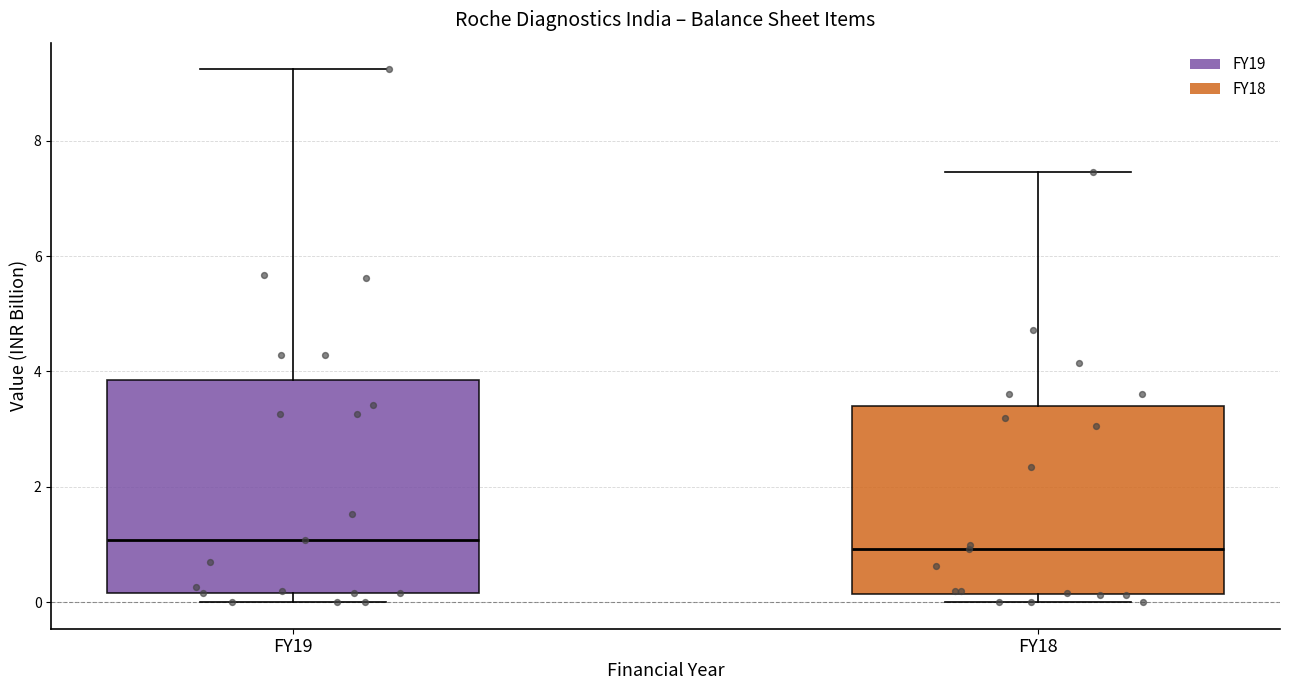

Where does the upper whisker of the box for FY18 end on the y-axis? The values are not printed on the chart, so give them approximately, as read against the axis.

7.4